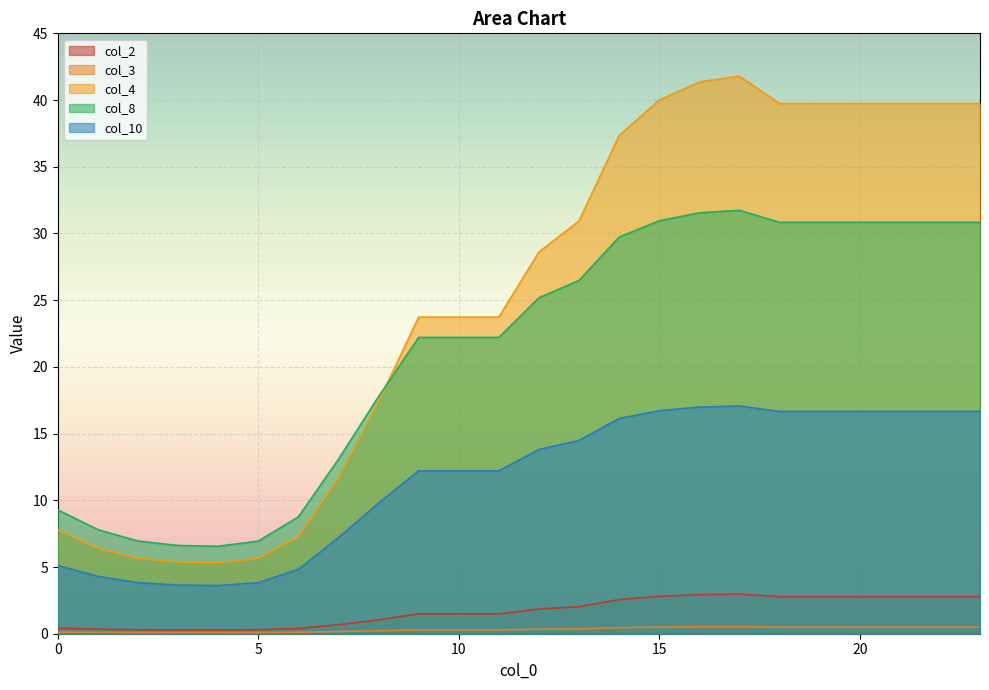

At which category does the chart reach its peak across all series?

17